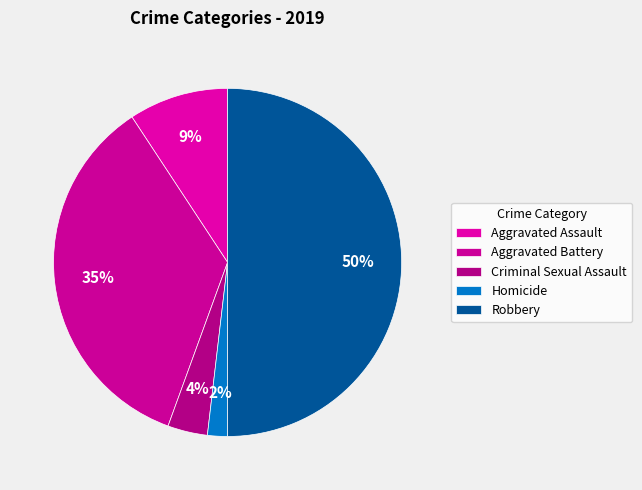

Between Aggravated Assault and Homicide, which is larger?

Aggravated Assault